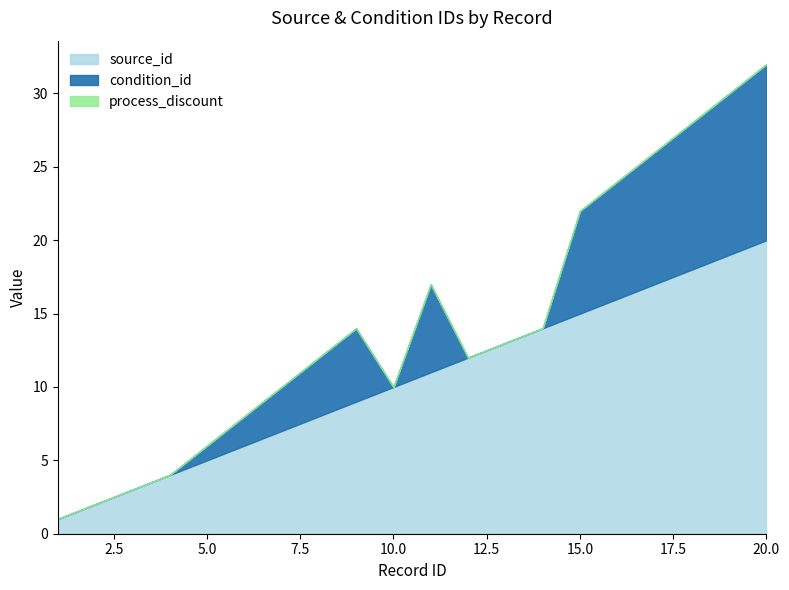

Does the chart display data point markers on the line(s)?

No